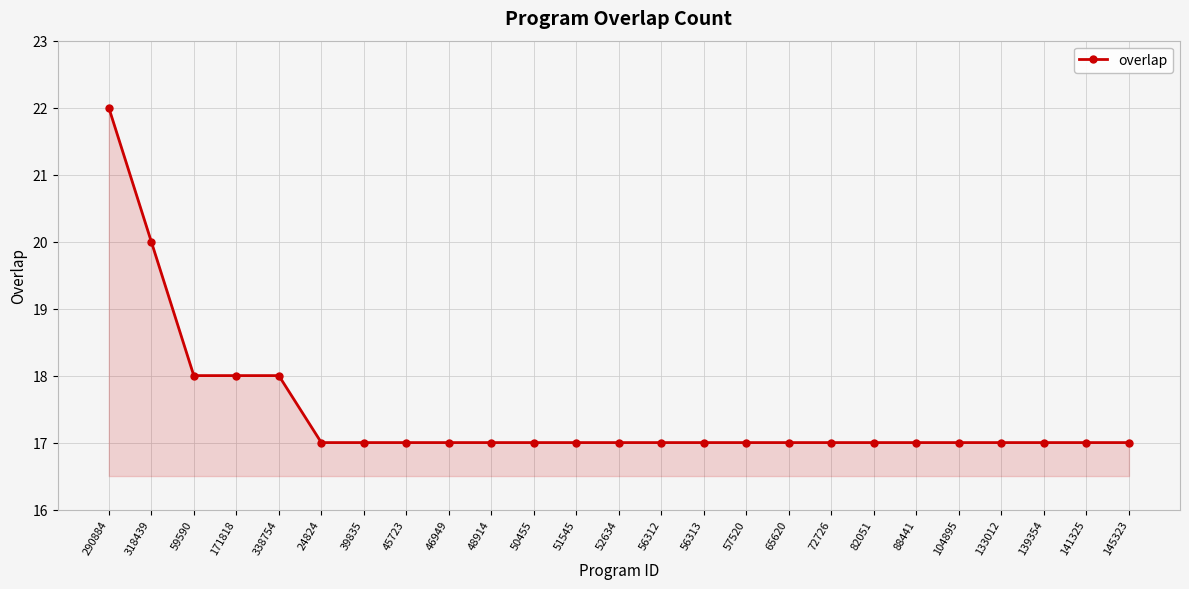

What is the sum of the values at 56312 and 24824?

34